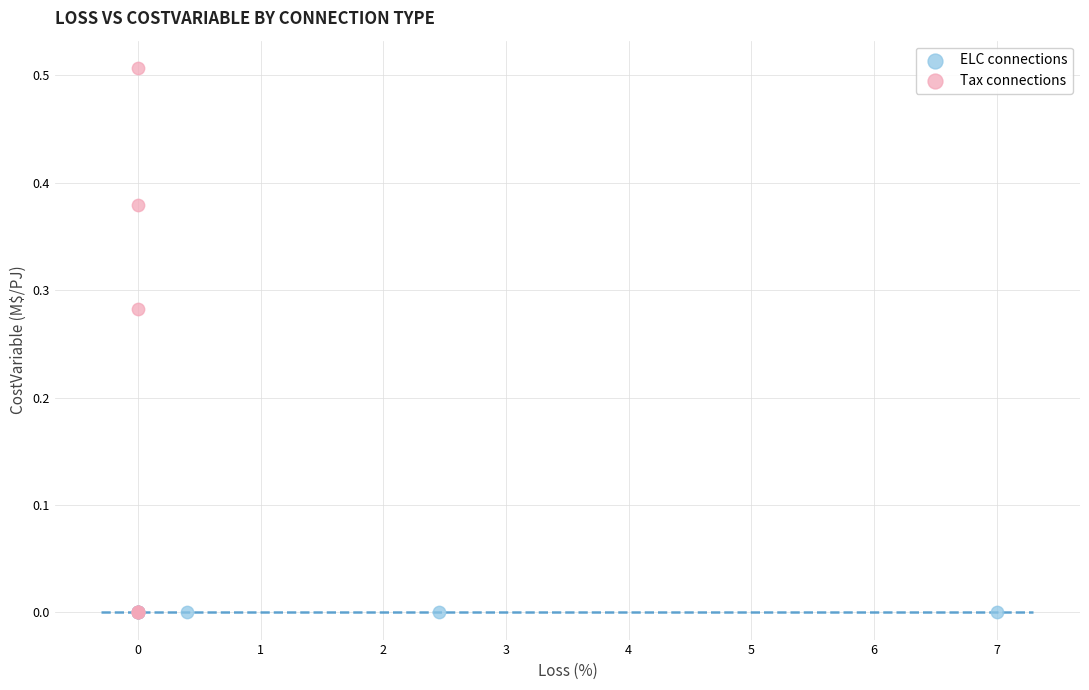

Which series reaches the maximum Y coordinate?

Tax connections